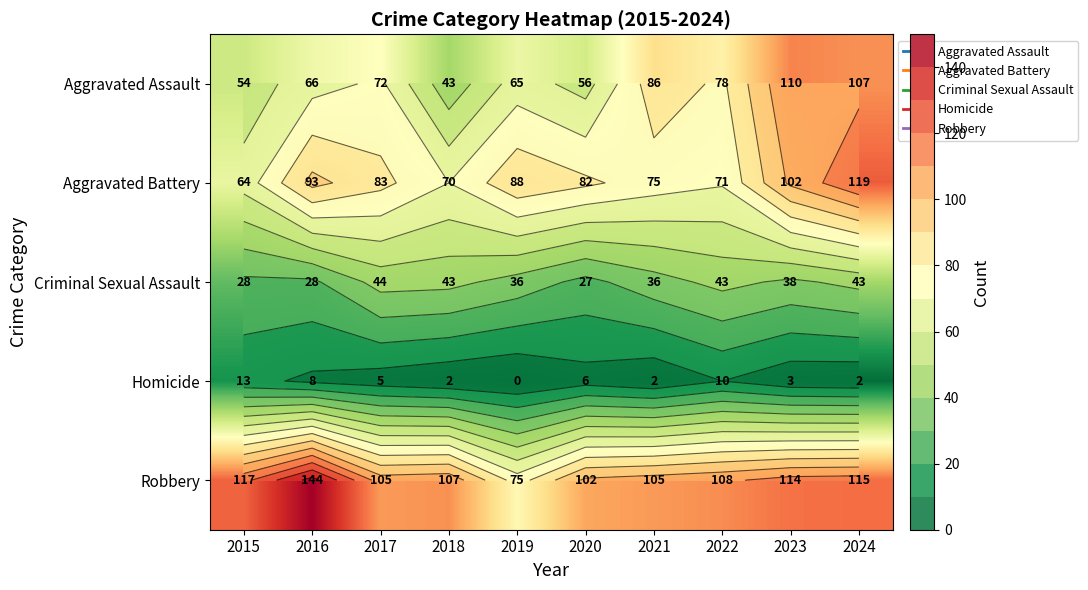

At which label is Aggravated Battery closest to 91?

2016